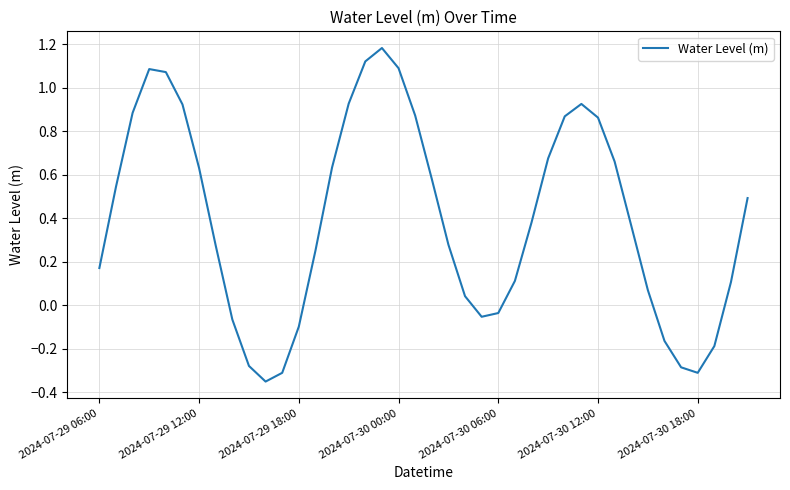

Where does the data first go above 0?

2024-07-29 06:00